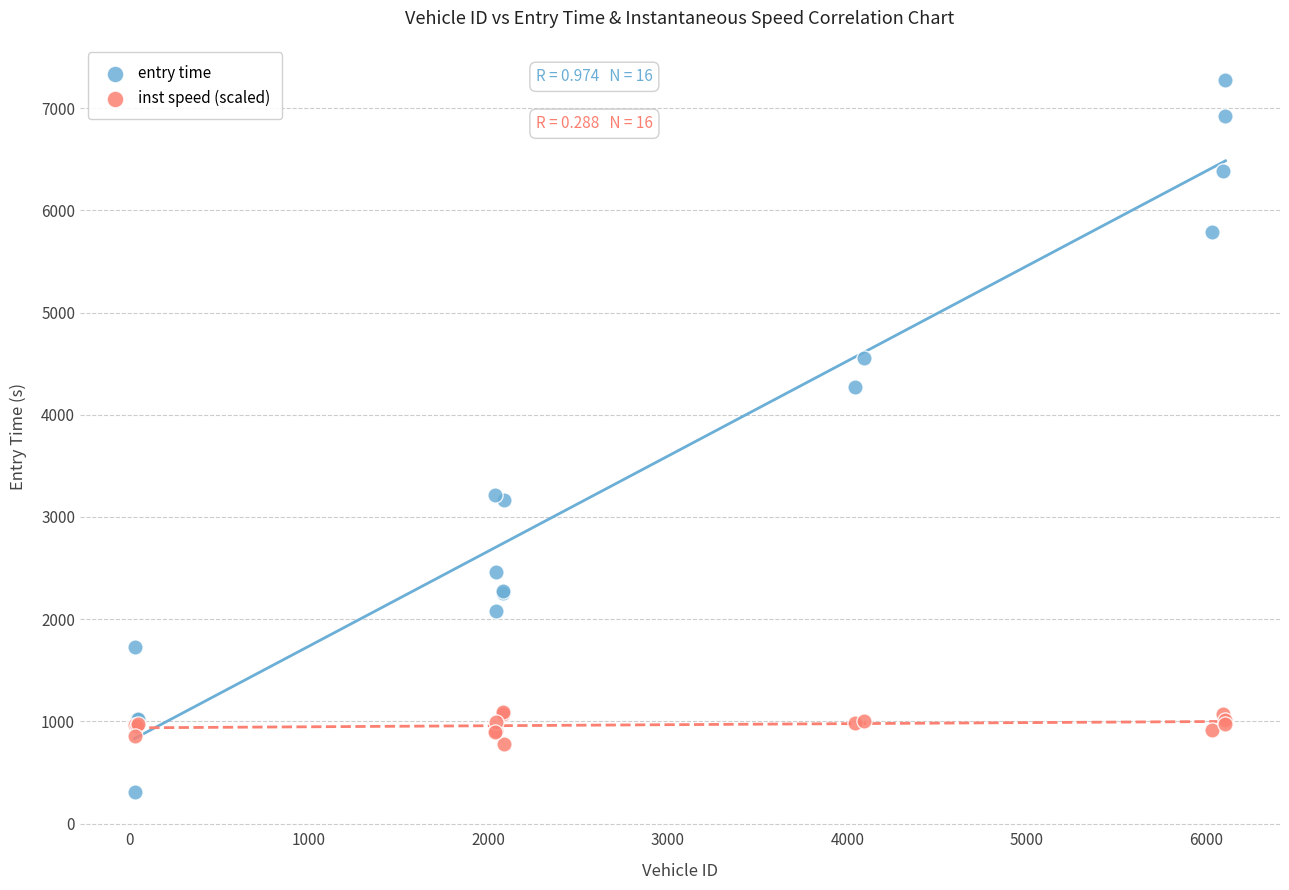

Which series reaches the minimum Y coordinate?

entry time